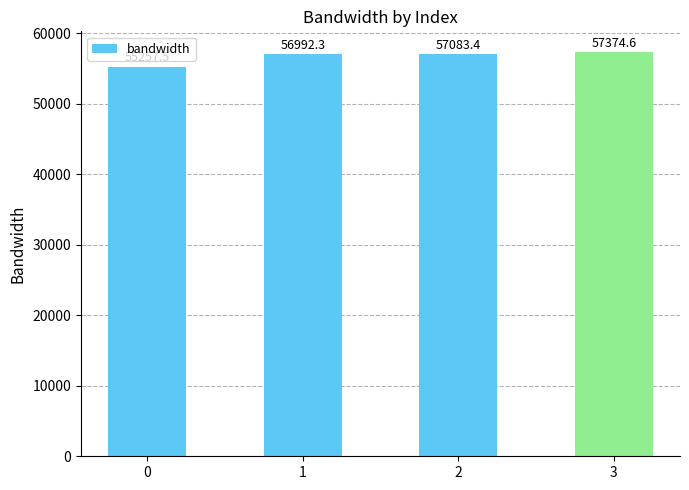

Which label corresponds to the largest value in the chart?

3